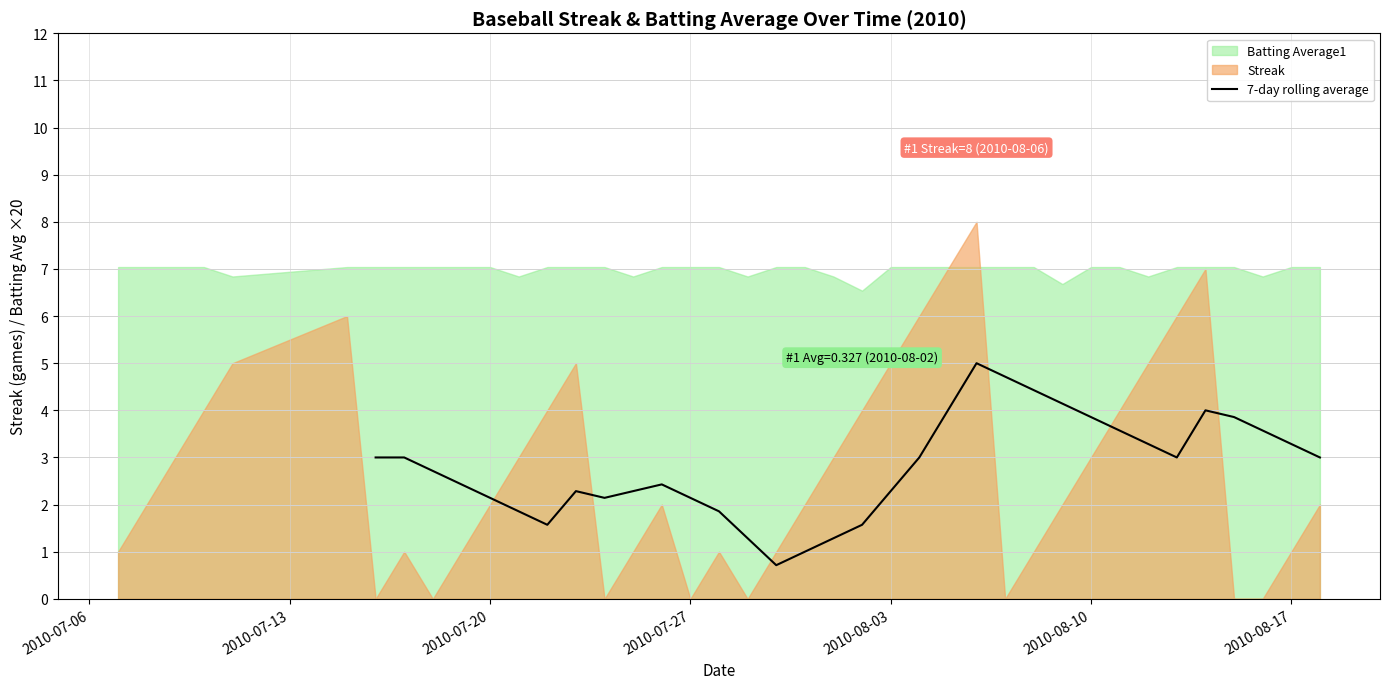

How many lines are shown in the chart?

1